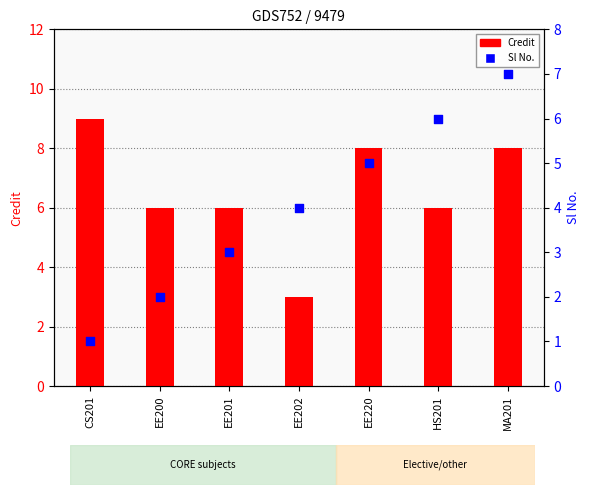

Which series has the largest total across all categories?

Credit